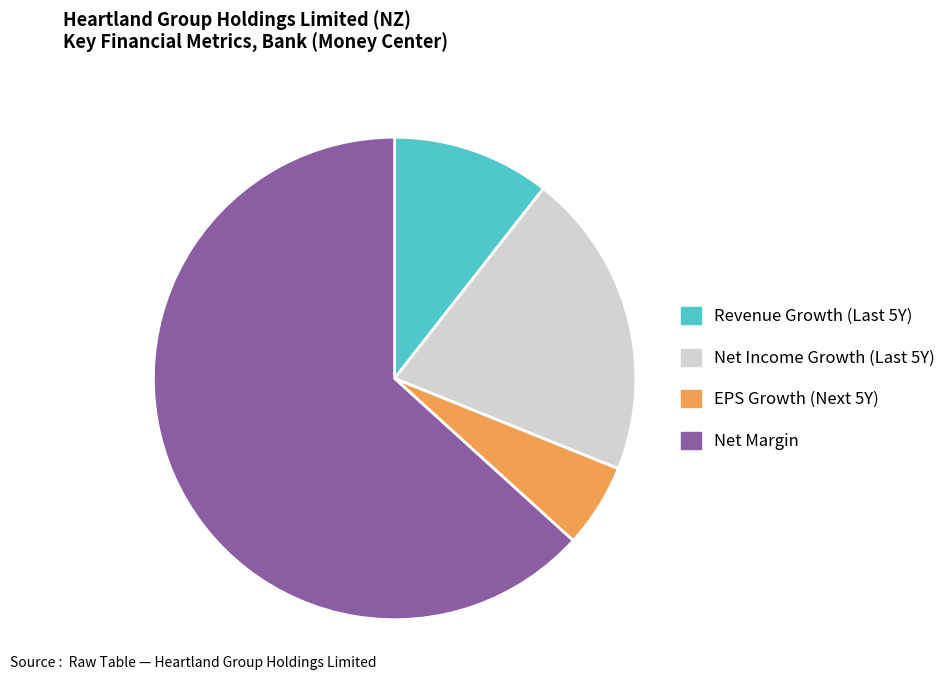

Is there a majority slice in this chart?

Yes